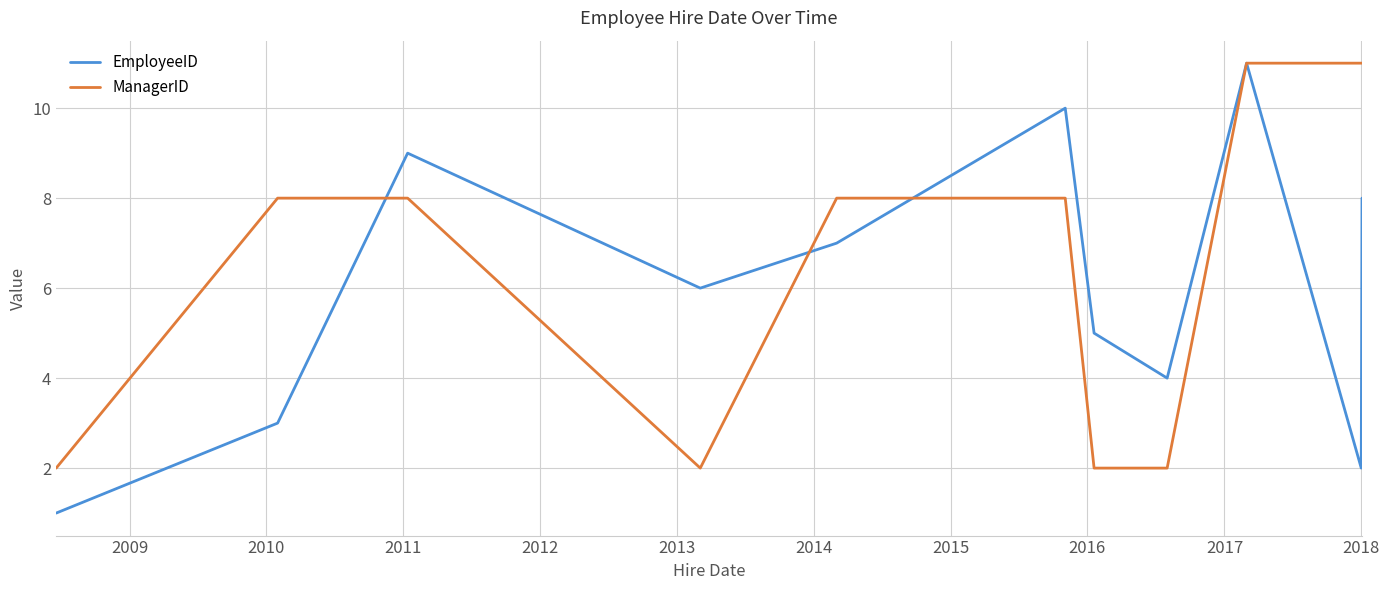

What is the difference between the maximum and minimum values in the EmployeeID series?

10